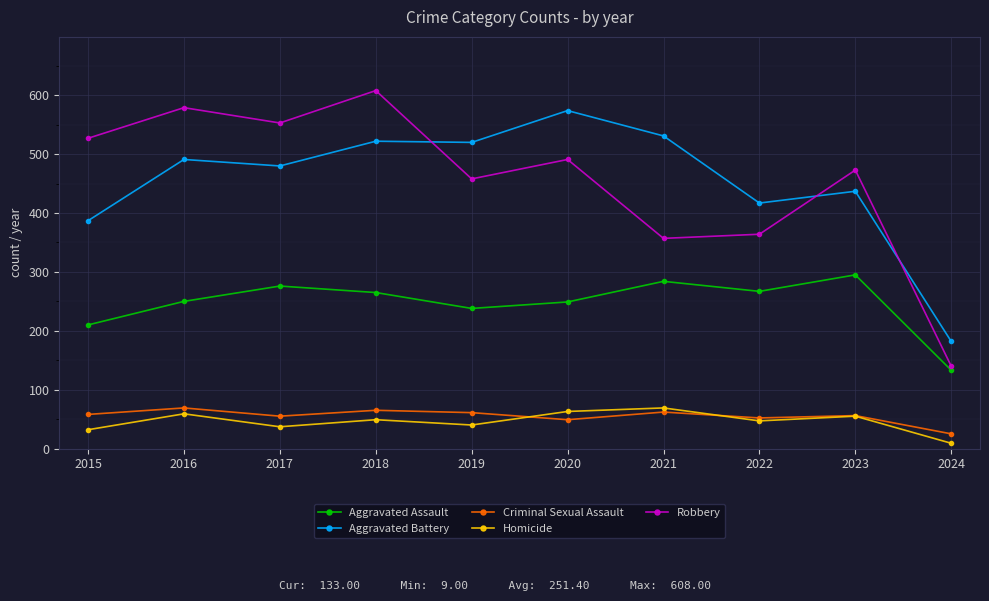

Is this an area chart (filled region under the line)?

No